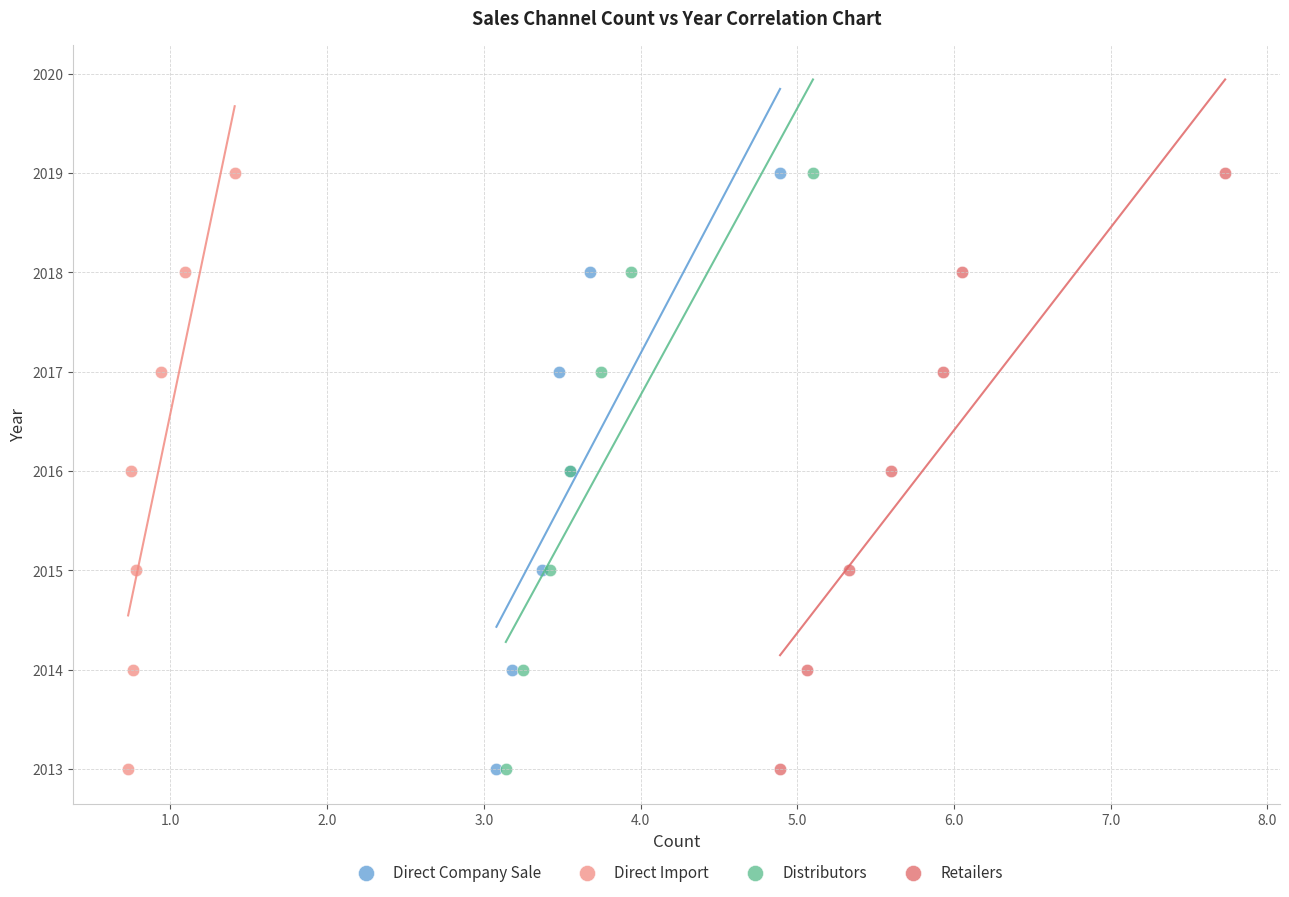

What are all the series names shown in the legend?

Direct Company Sale, Direct Import, Distributors, Retailers